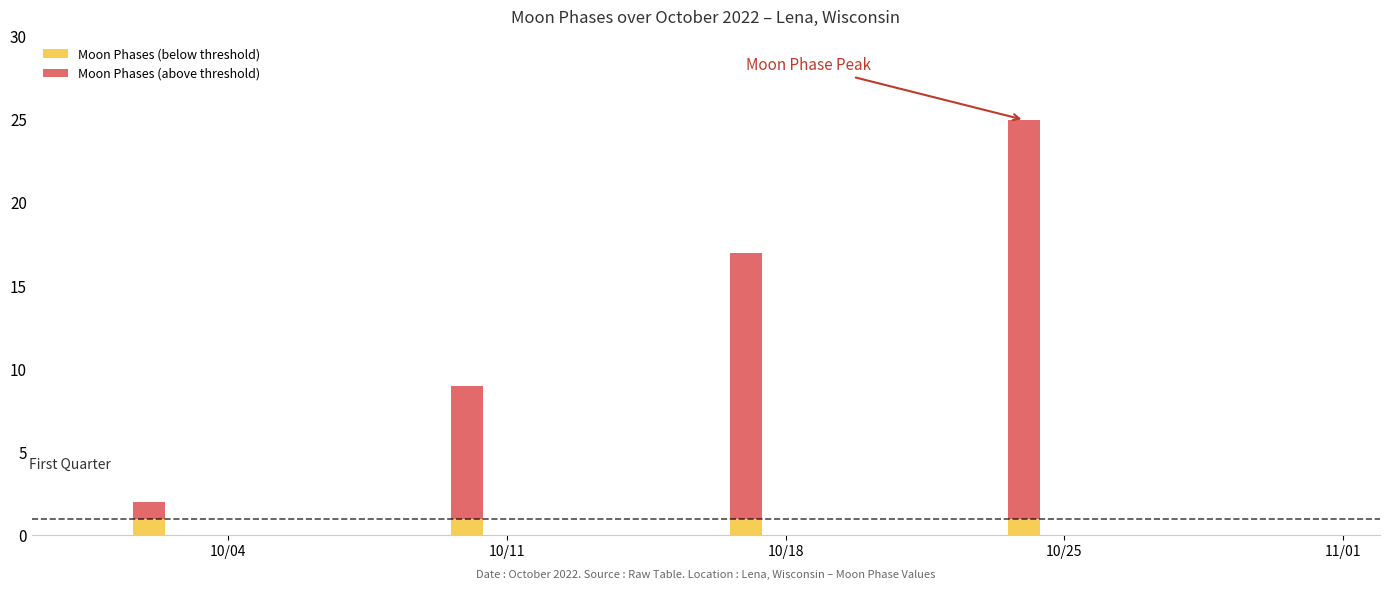

Count the number of data series in this chart.

2